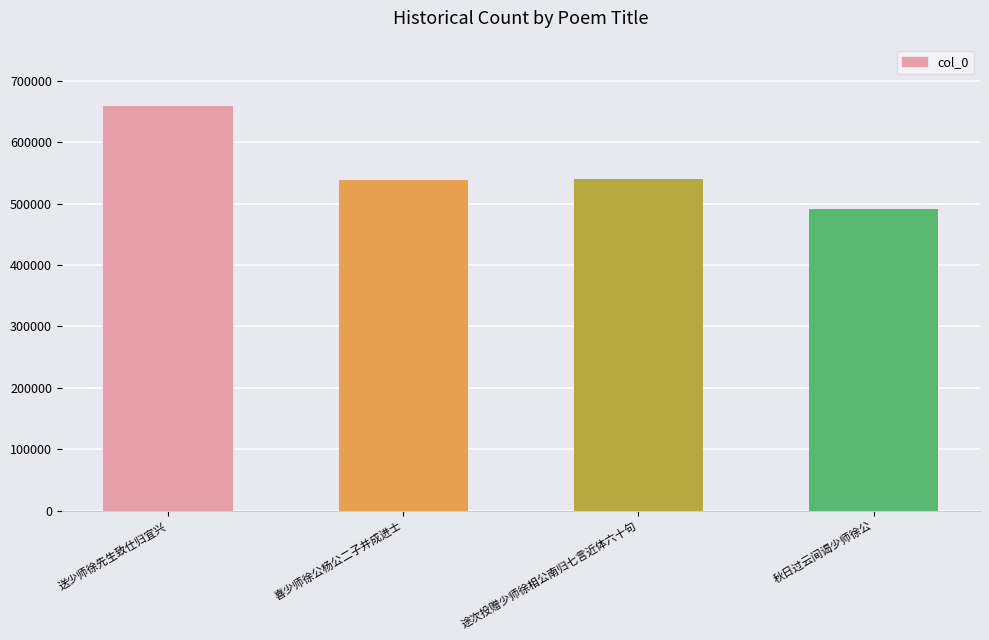

What is the change in value from 喜少师徐公杨公二子并成进士 to 途次投赠少师徐相公南归七言近体六十句?

+202